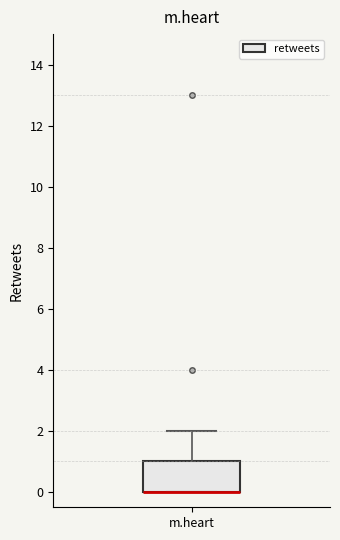

Transcribe this box plot: give where the median line is, the range the box spans, and where the two whiskers end, as read against the y-axis. The values are not printed on the chart, so give them approximately, as read against the axis.

median 0 (drawn on the box's lower edge), box 0 to 1, whiskers 0 to 2